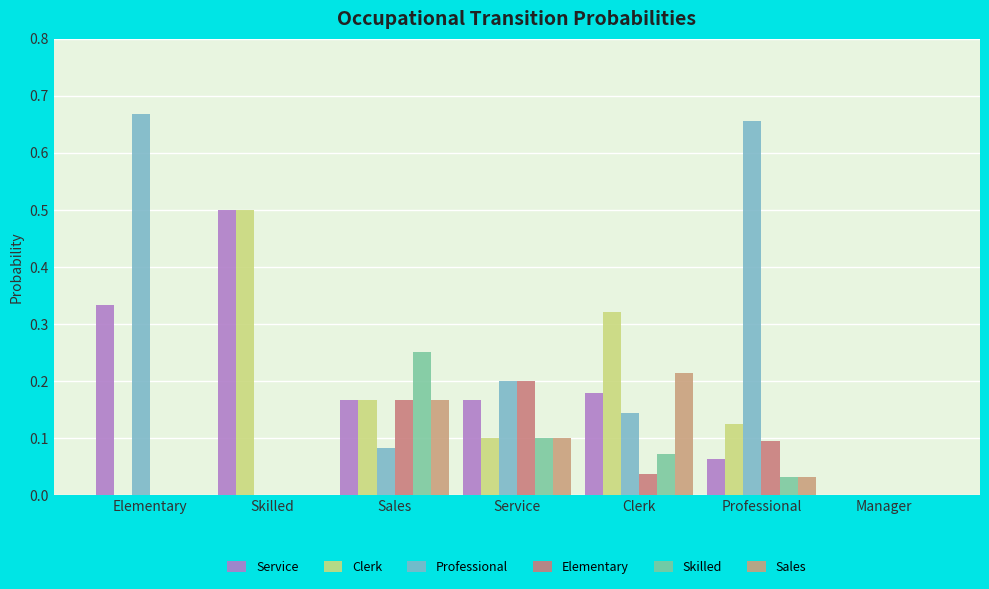

Between Skilled and Clerk, which series saw the biggest shift?

Service